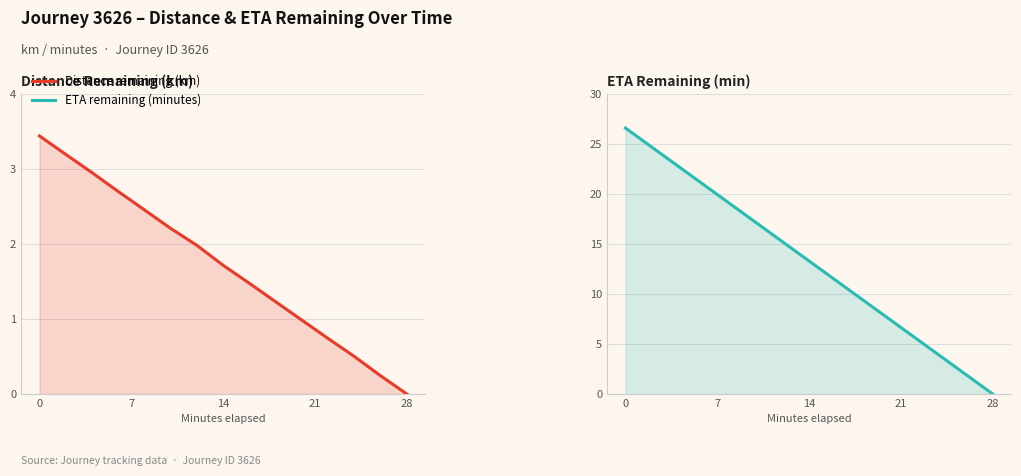

How many data points does each series have?

15